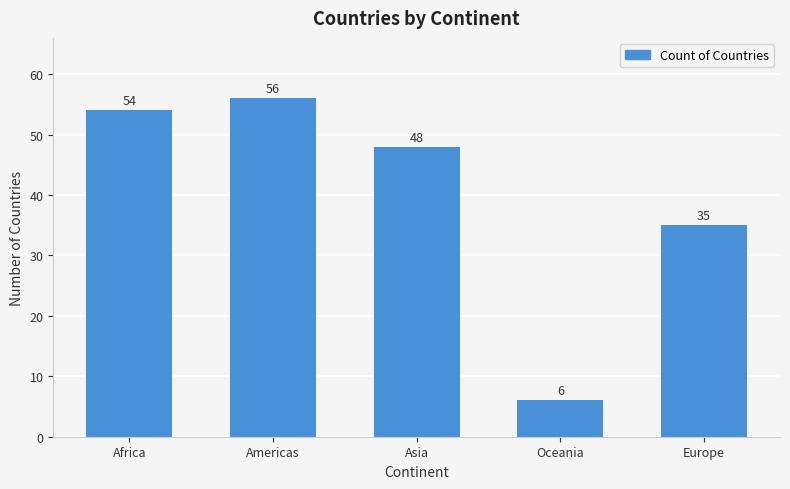

What is the label of the 1st bar from the left?

Africa